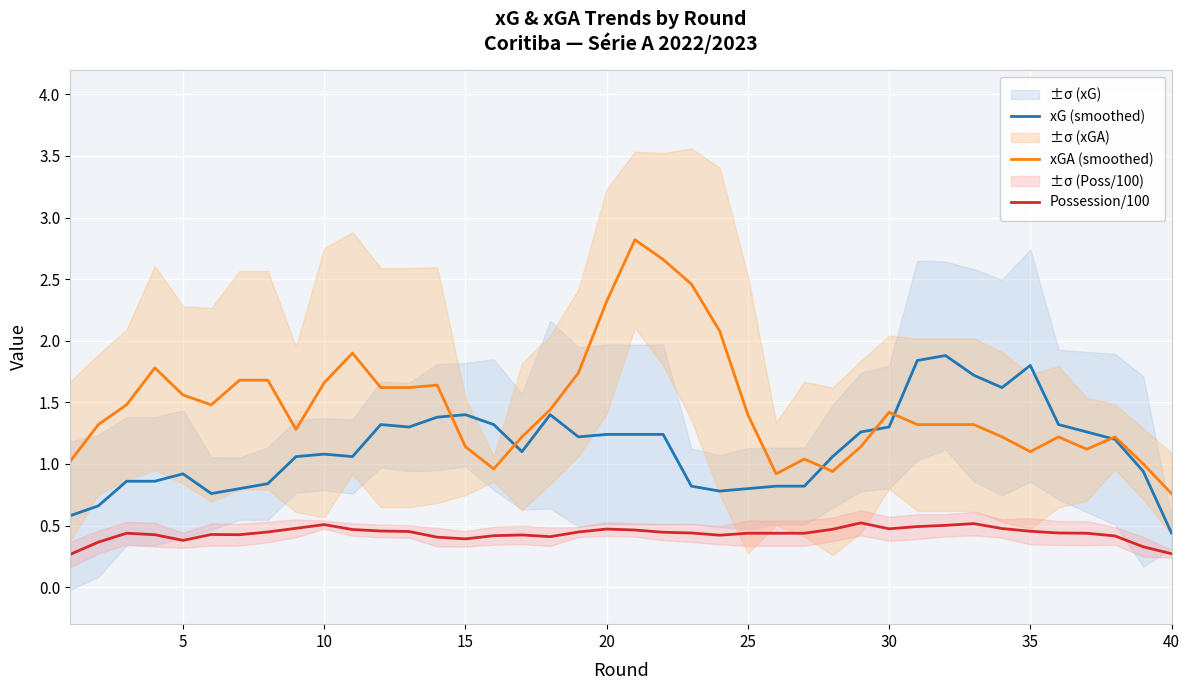

True or false: Possession/100 and xG (smoothed) intersect in this chart.

False